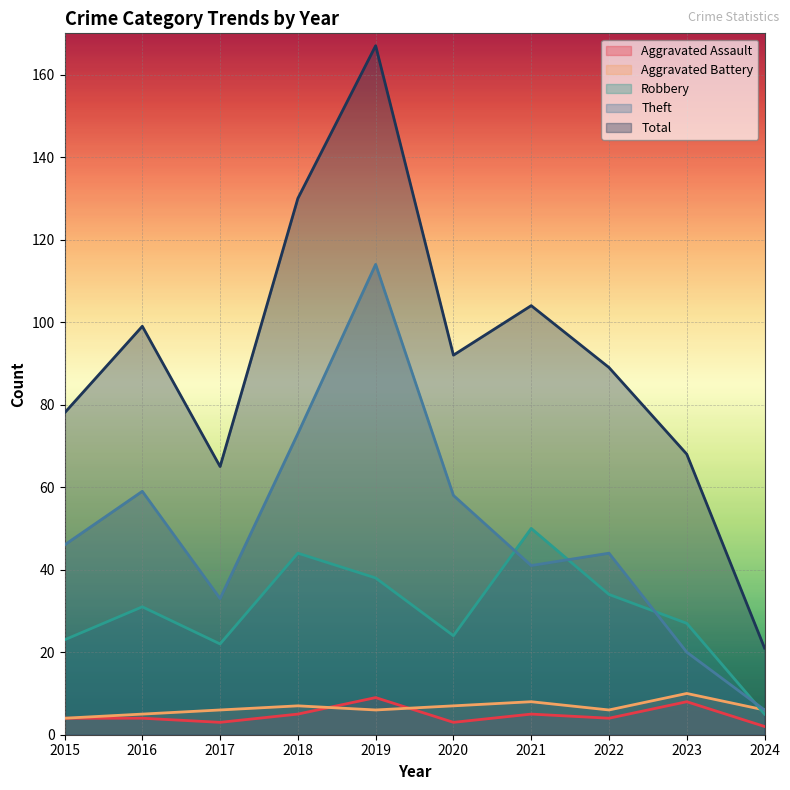

Rank the categories by Aggravated Assault value from lowest to highest.

2024, 2017, 2020, 2015, 2016, 2022, 2018, 2021, 2023, 2019